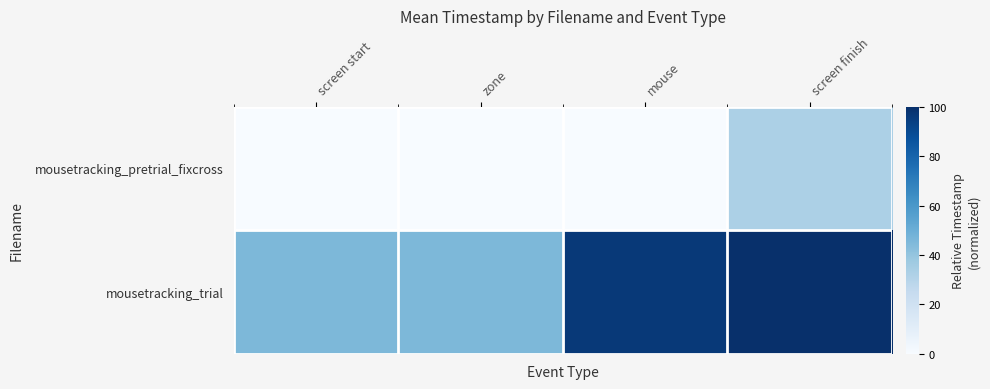

Reading right to left, extract all data points from this chart.

mousetracking_pretrial_fixcross: screen finish=33.0	mouse=0.2	zone=0.0	screen start=0.0
mousetracking_trial: screen finish=100.0	mouse=96.5	zone=45.4	screen start=45.4